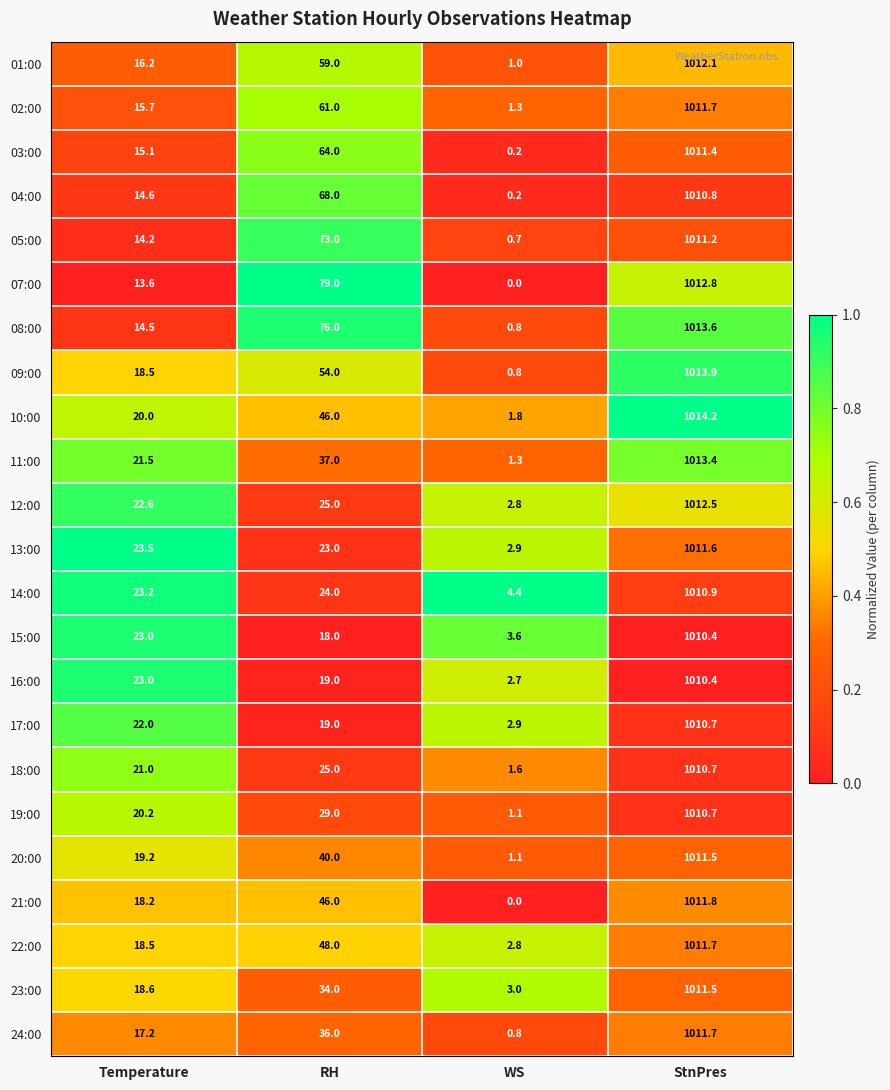

At which category does the chart reach its minimum across all series?

WS